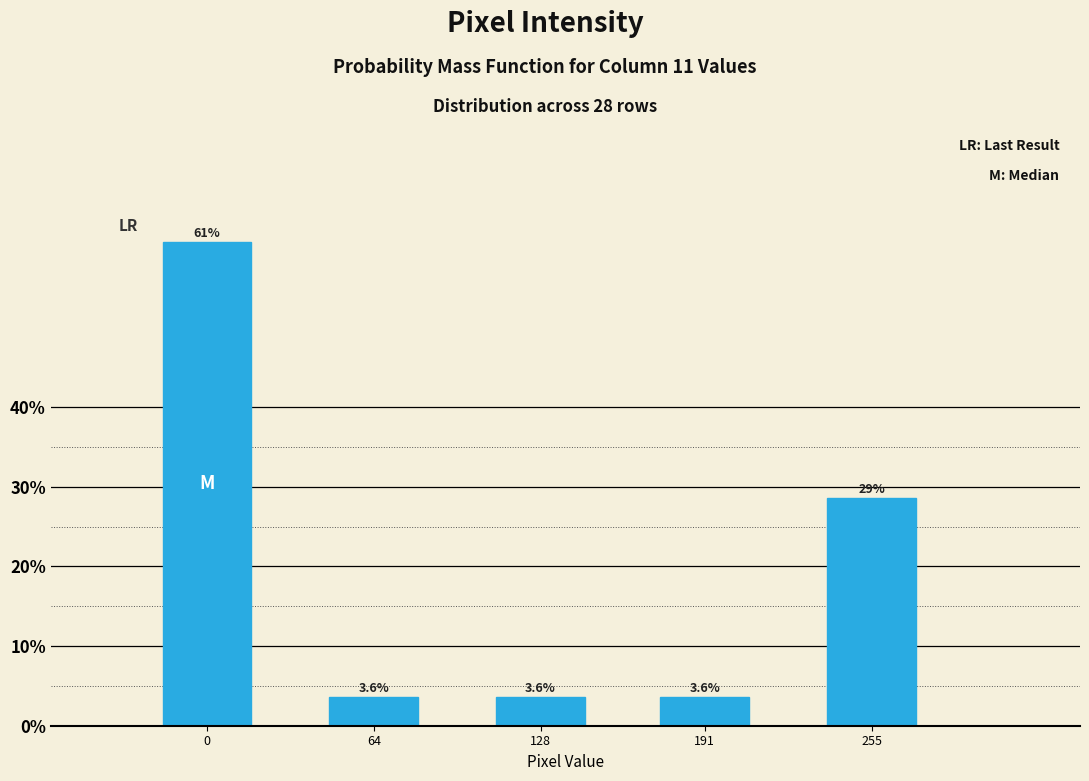

Reading left to right, transcribe all the data shown in this chart.

0=60.7	64=3.6	128=3.6	191=3.6	255=28.6